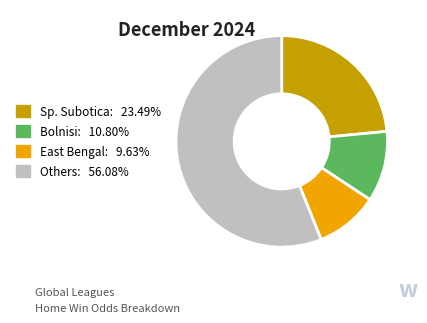

How many segments does this pie chart have?

4